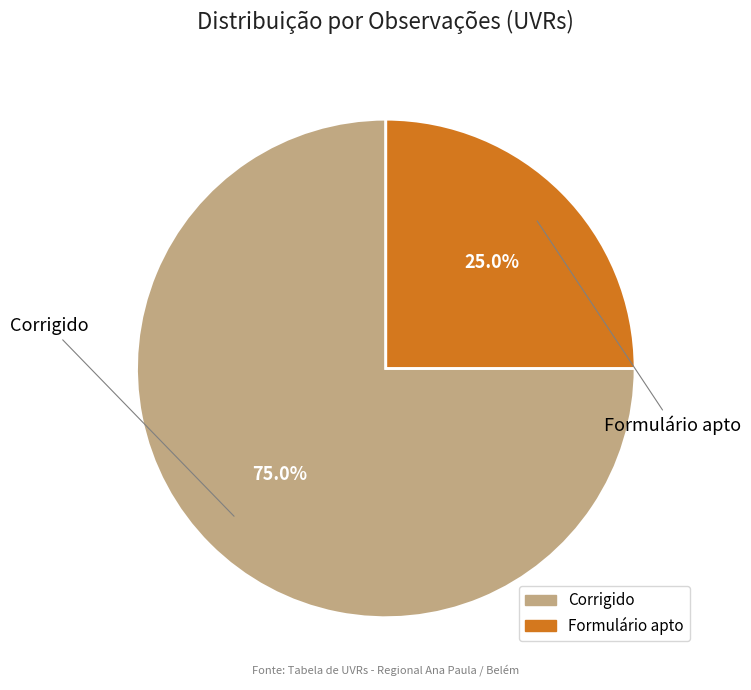

What is the ratio of the value at Corrigido to the value at Formulário apto?

3.0